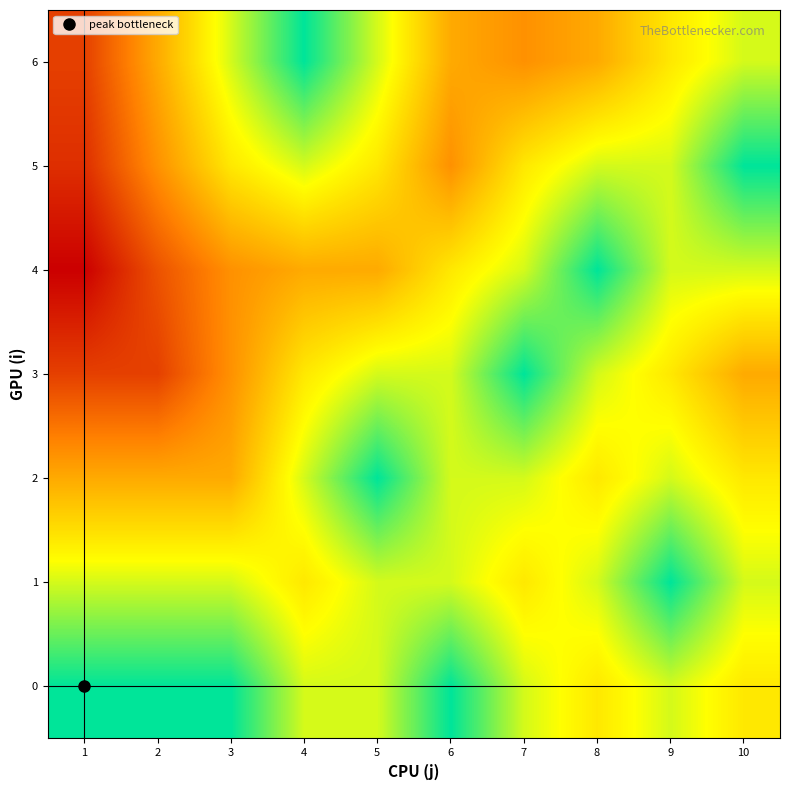

Which series has the widest spread of values?

4